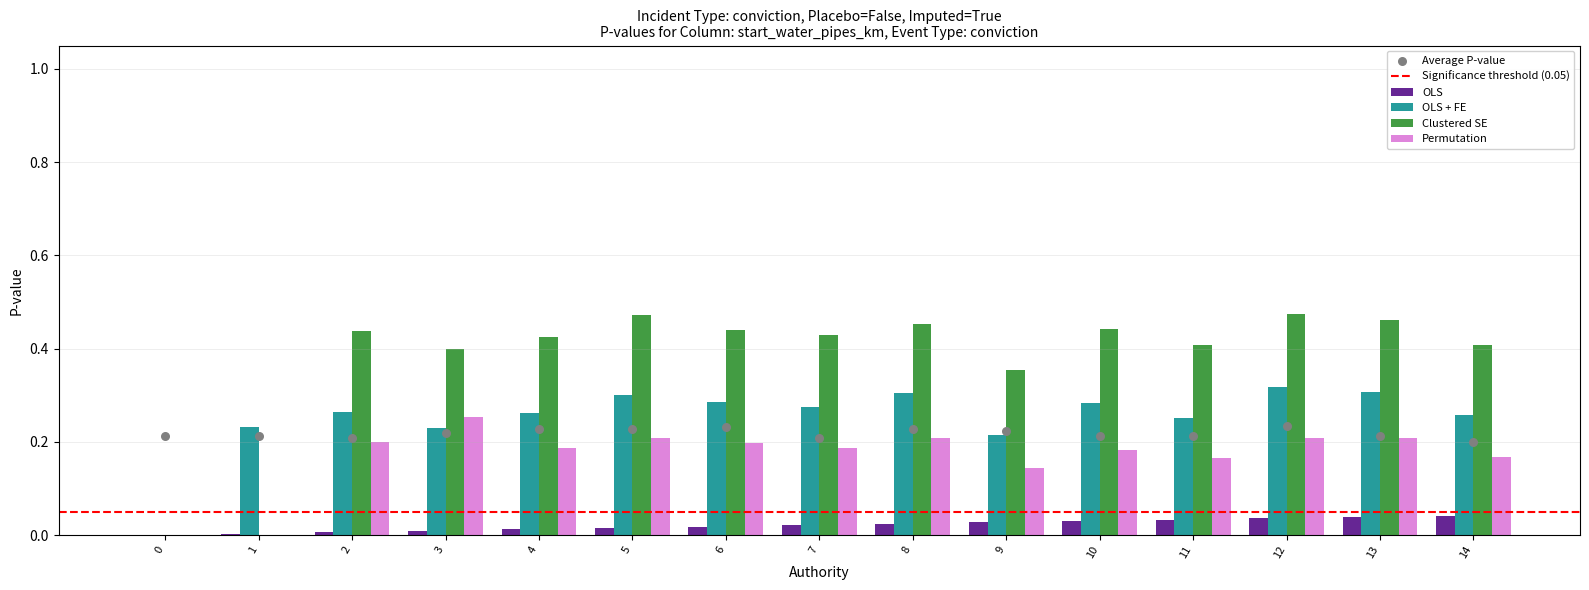

At which category is the sum across all series the highest?

12